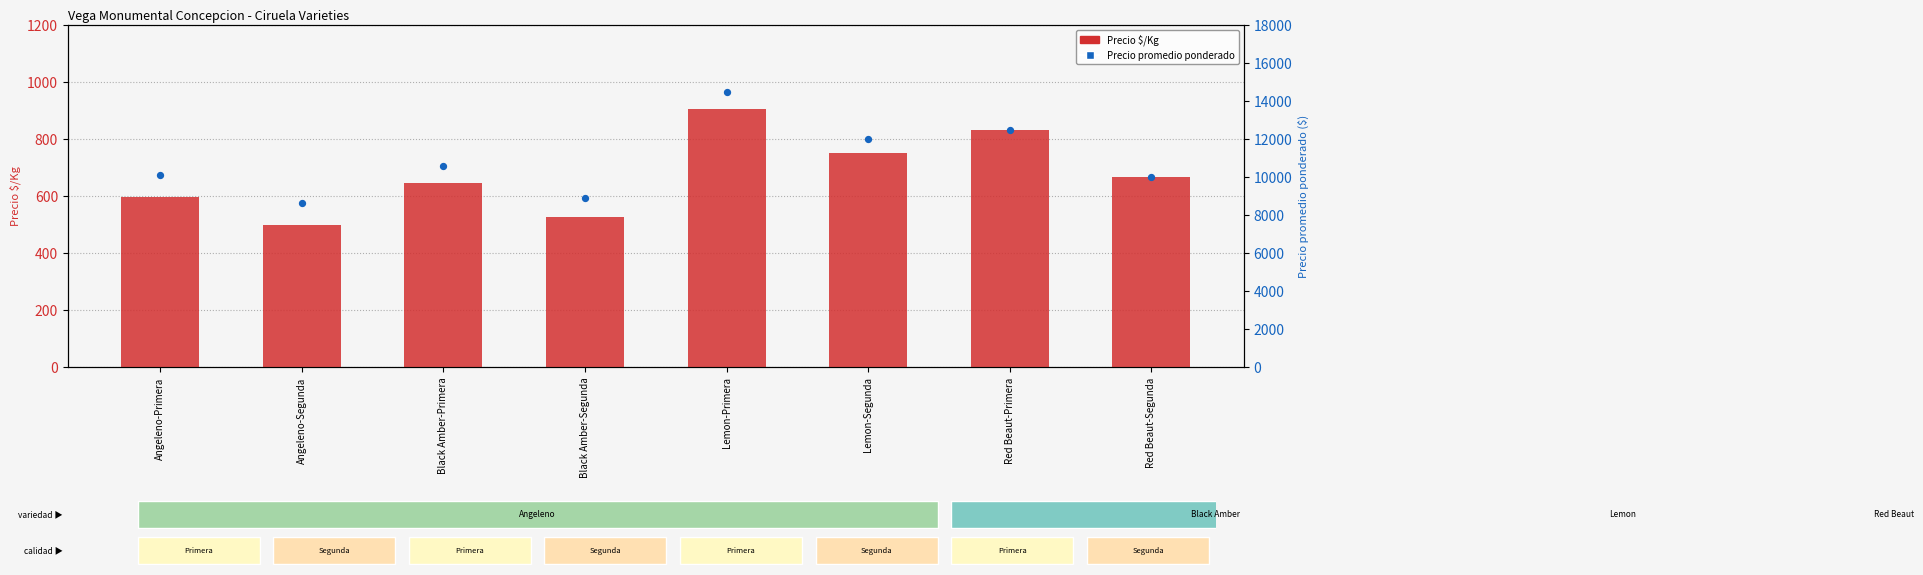

What is the total value across all series at Angeleno-Segunda?

9124